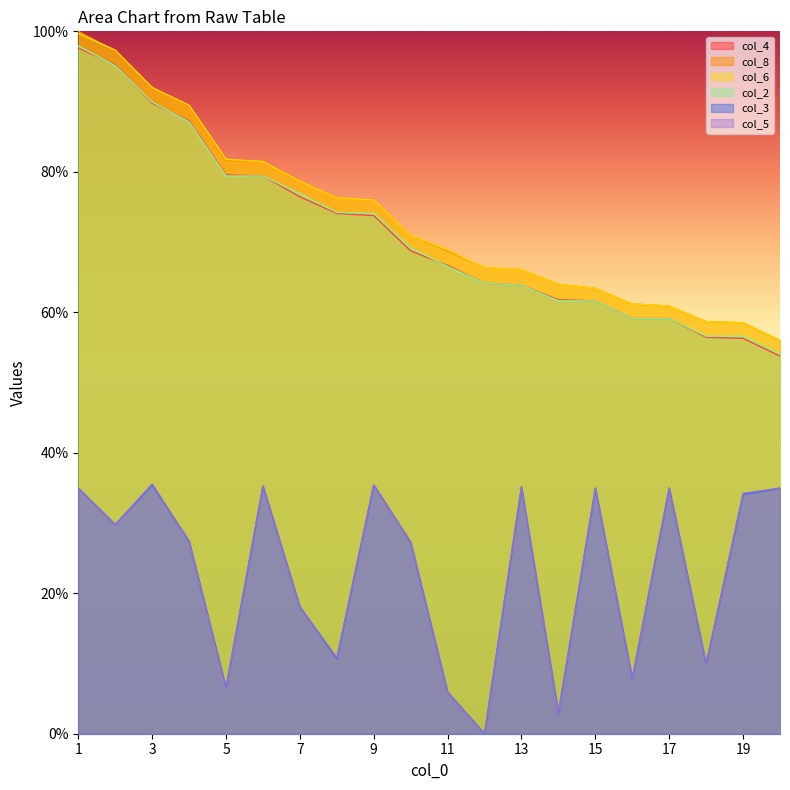

What is the value of the col_8 point at the 7th from the left?

78.7